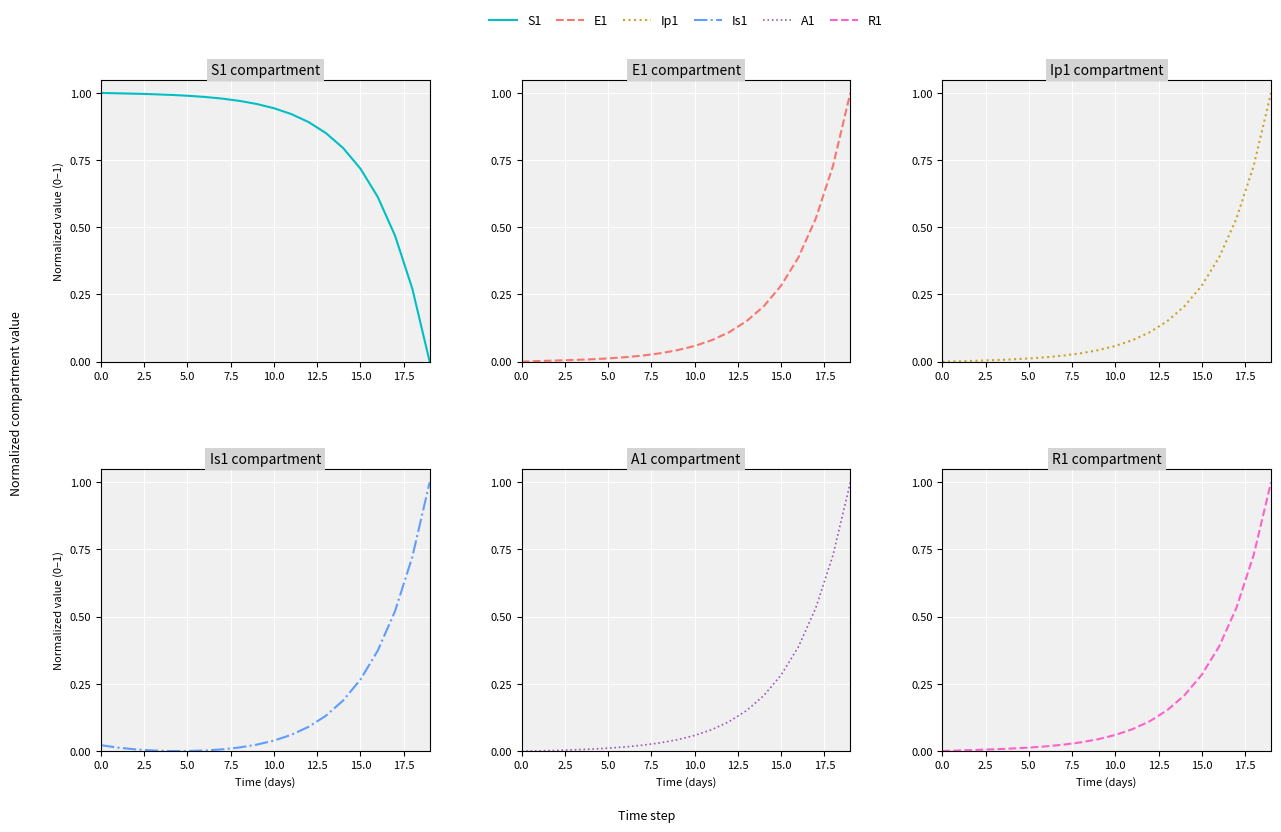

How many positive values does the S1 series have?

19